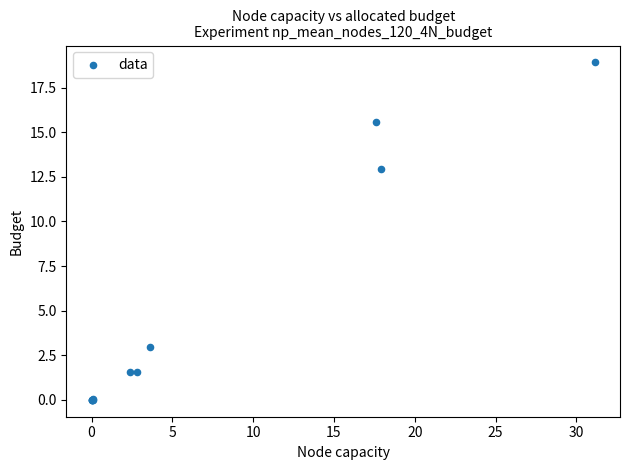

What Y value in the scatter plot is closest to 9?

12.9